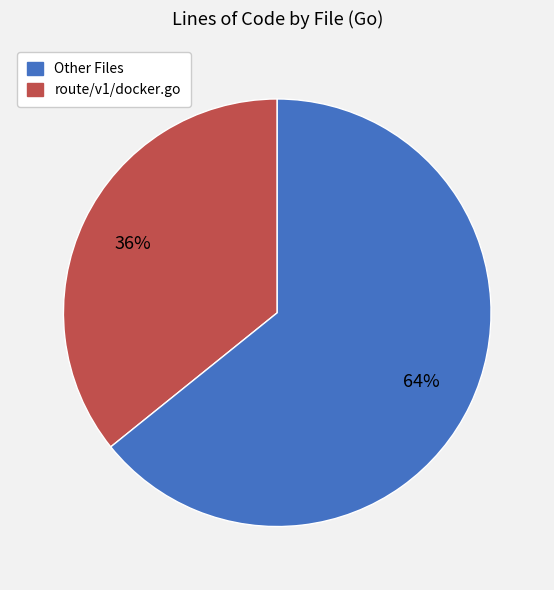

To the nearest percent, what is the difference between the largest and smallest slice percentages?

28%